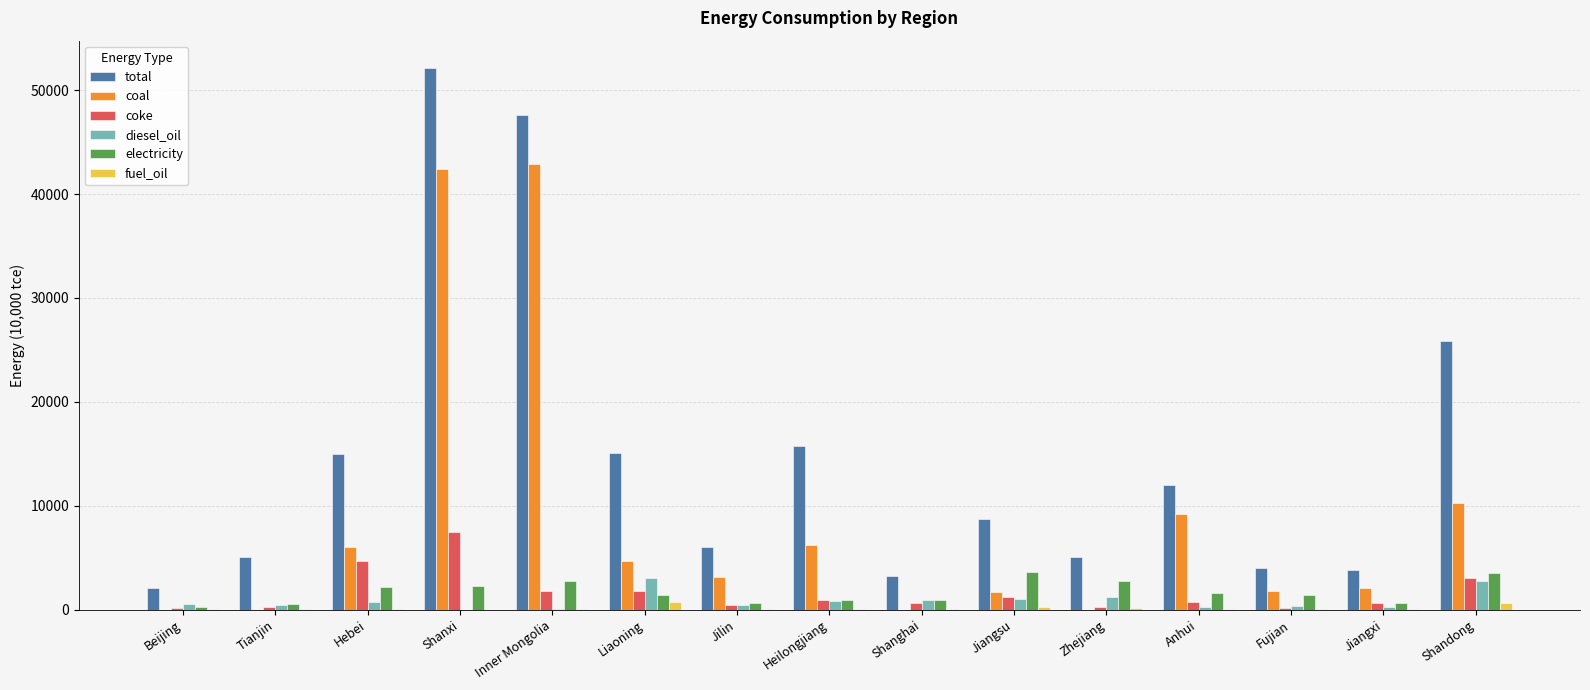

What is the spread (max minus min) of values at Liaoning?

14388.9